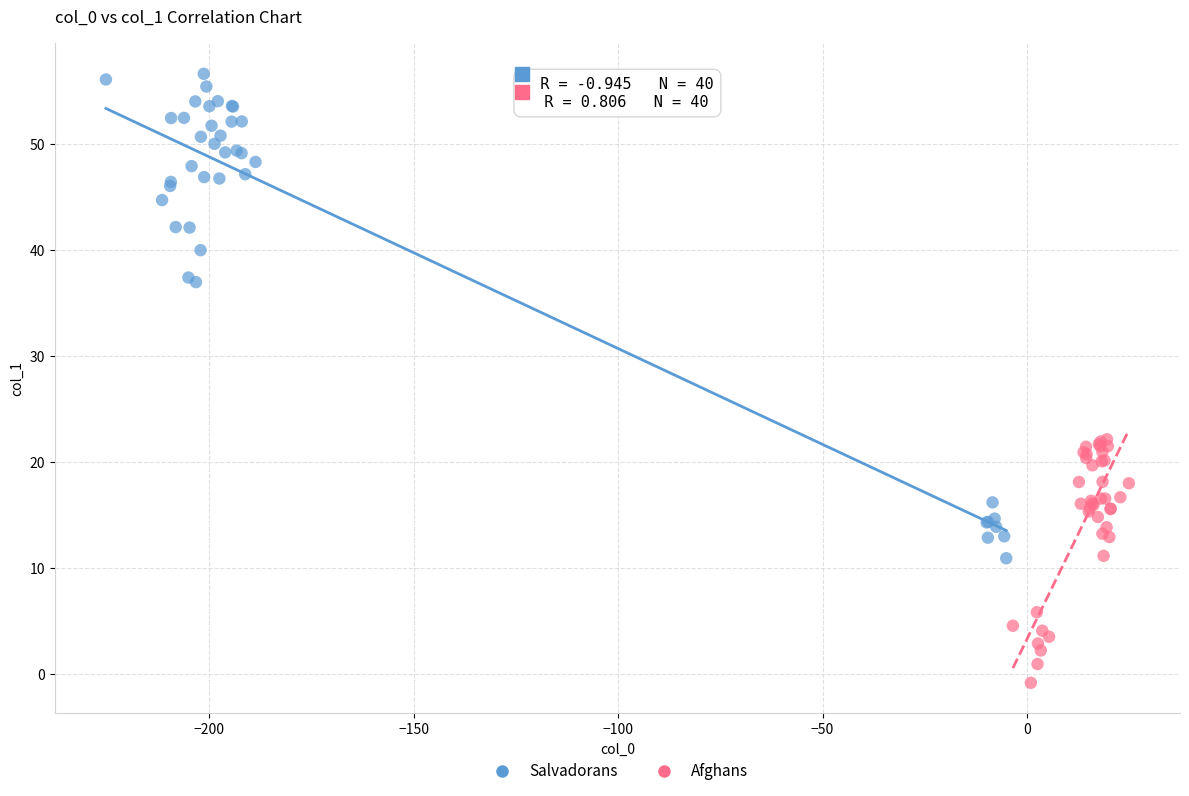

Which series contains the lowest Y value?

Afghans